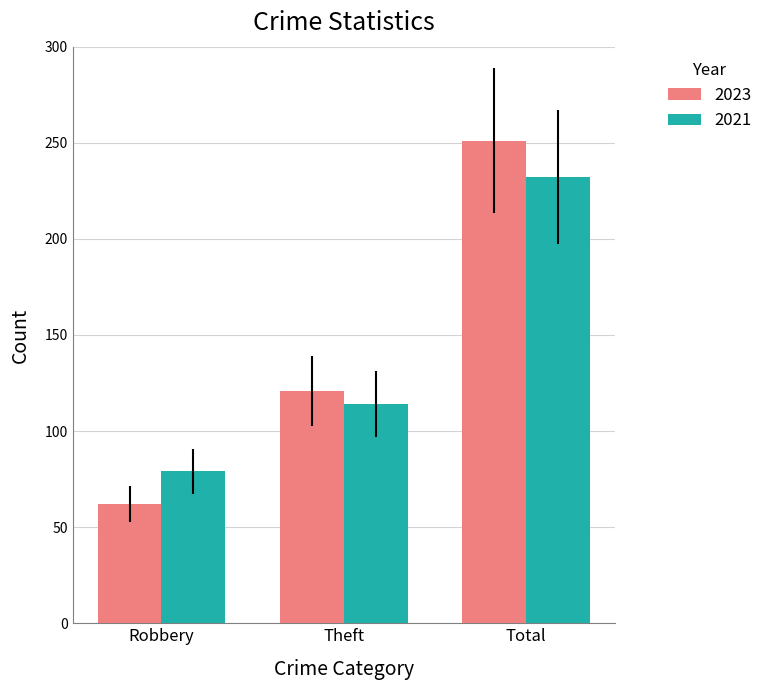

List the labels in order of 2021 value, largest first.

Total, Theft, Robbery